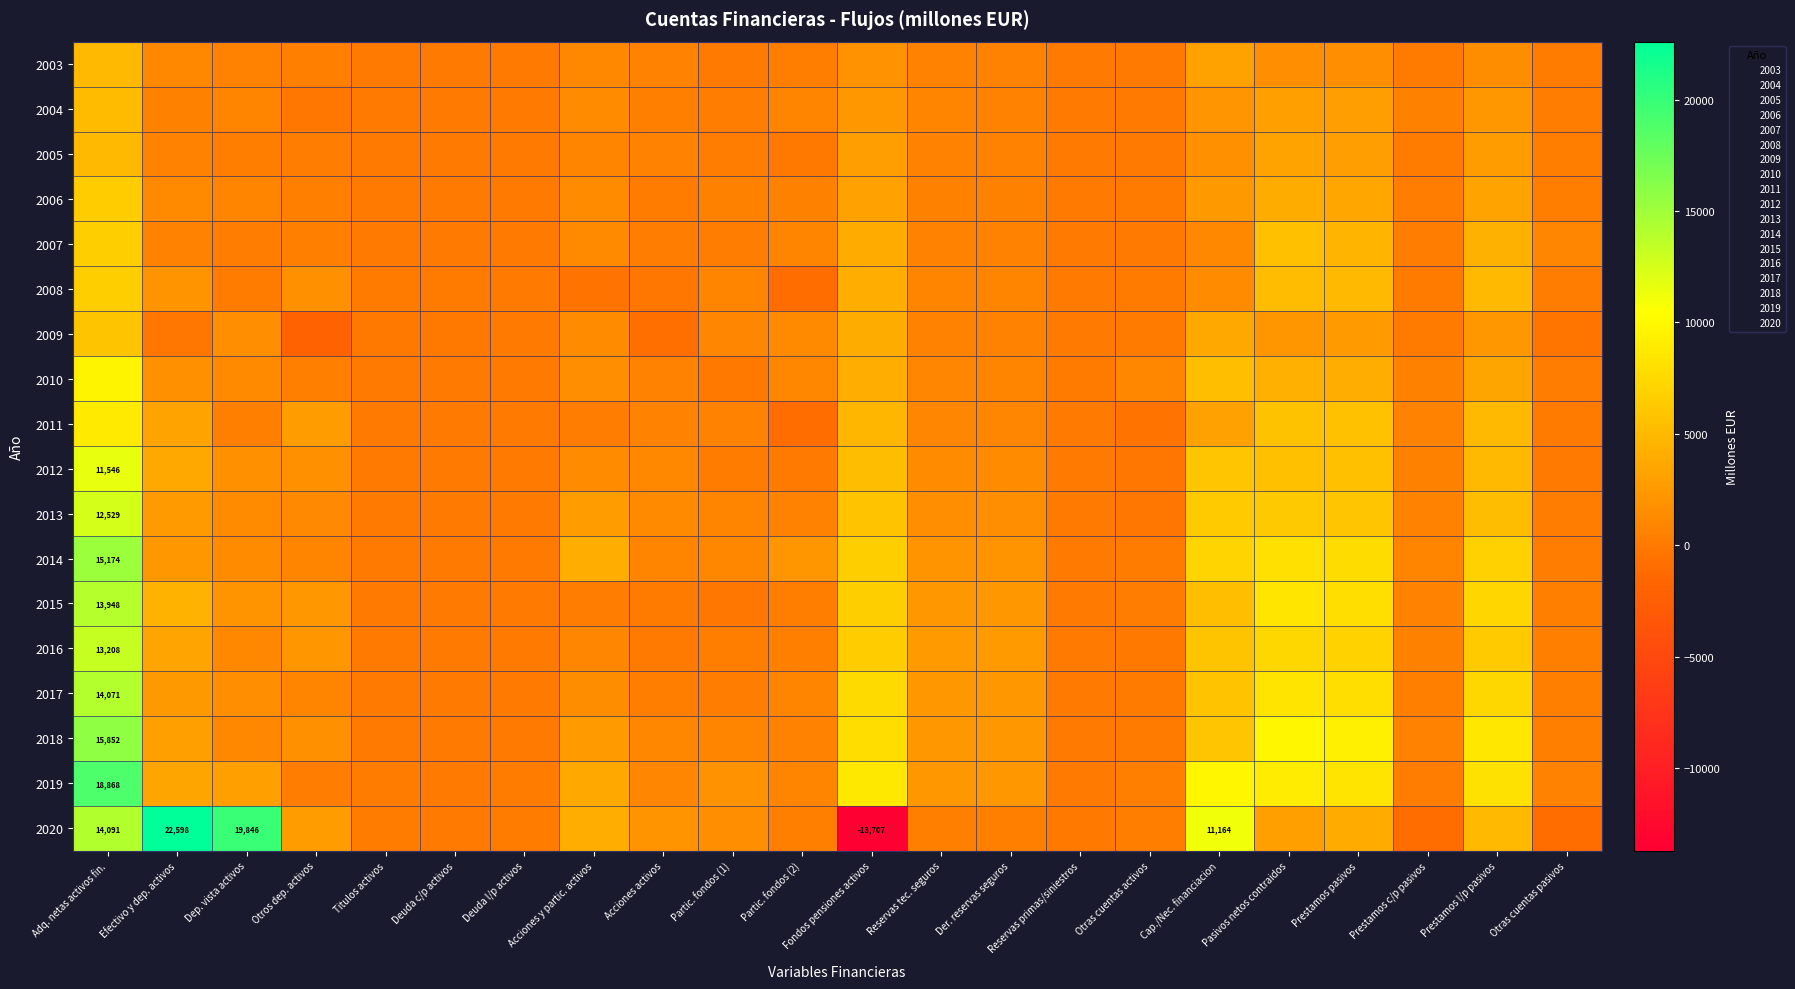

Rank the series by their maximum value, from lowest to highest.

2003, 2005, 2004, 2009, 2006, 2007, 2008, 2011, 2010, 2012, 2013, 2016, 2015, 2017, 2014, 2018, 2019, 2020